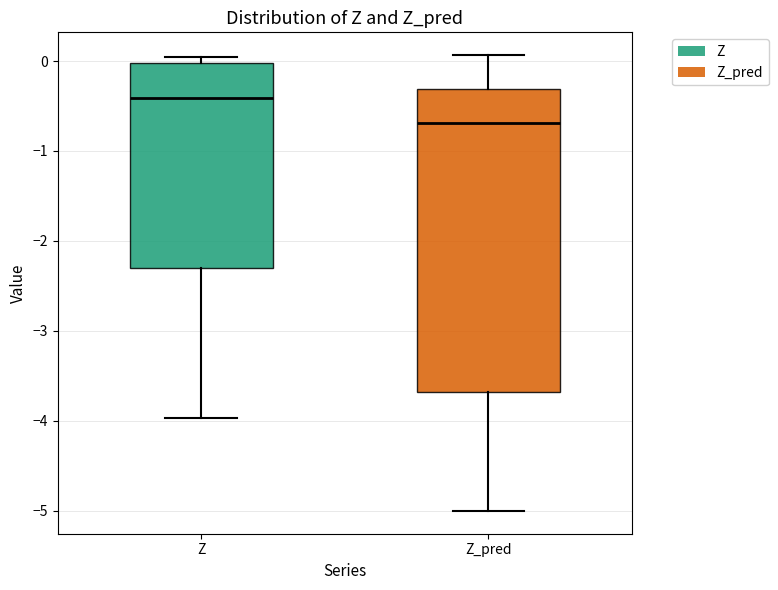

Which box's median line is the highest?

Z